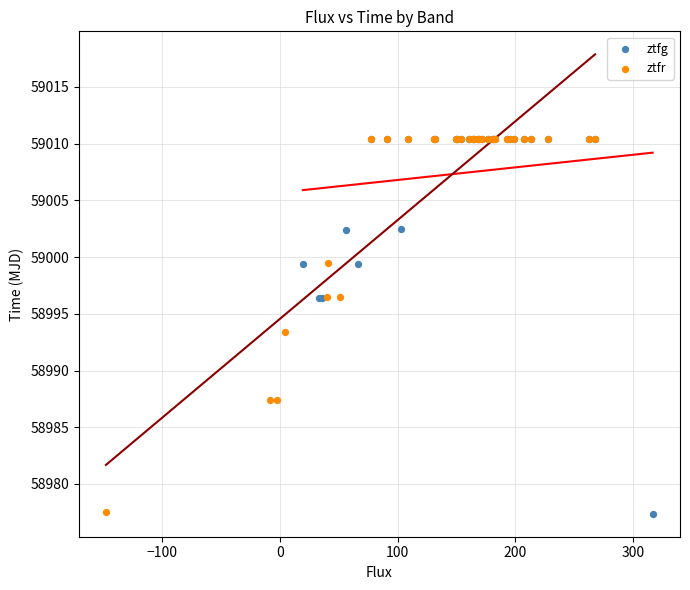

Which series has the widest spread of Y values?

ztfg